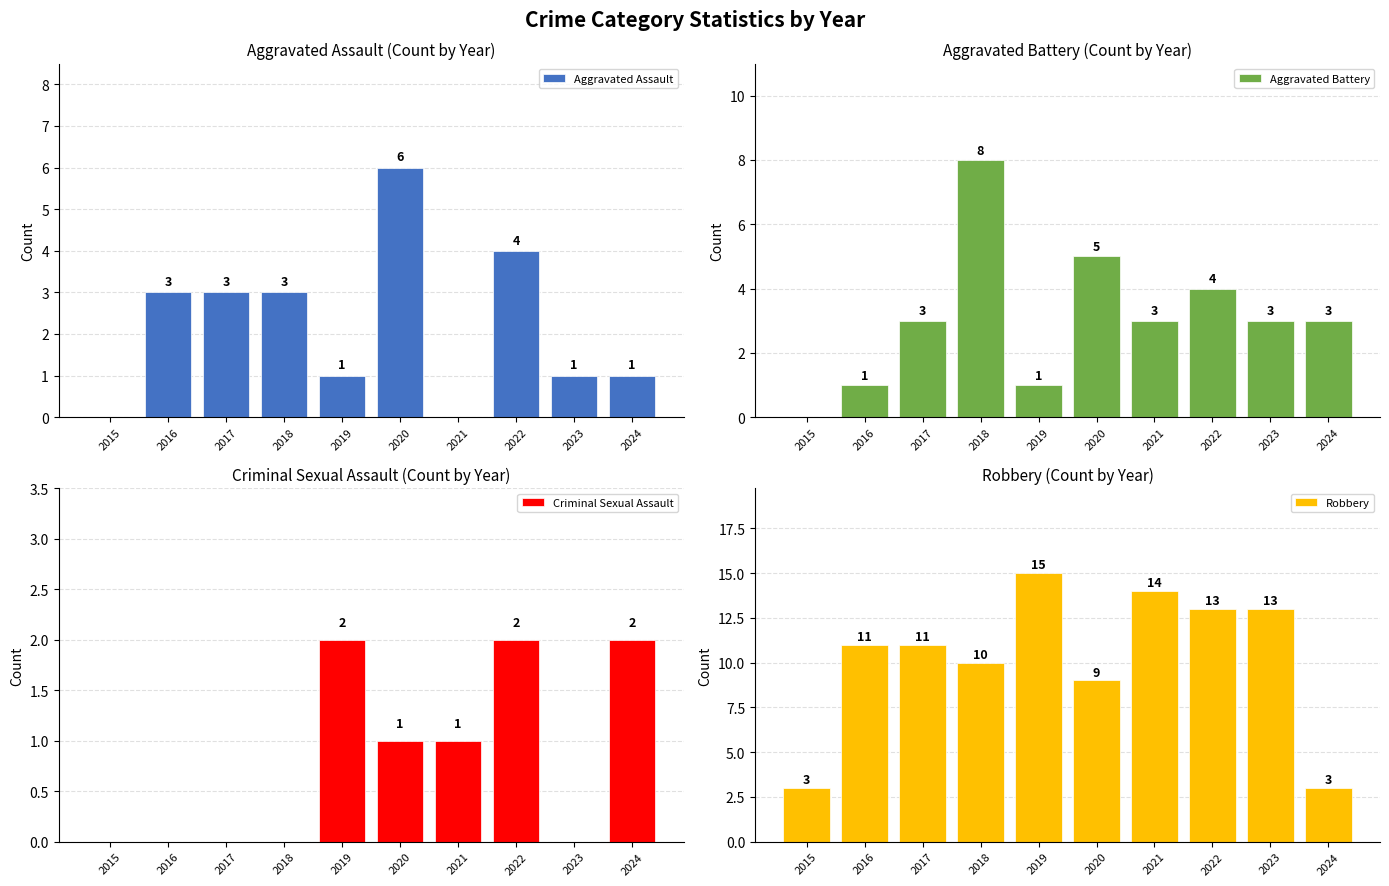

Where is Criminal Sexual Assault nearest to the value 1?

2020